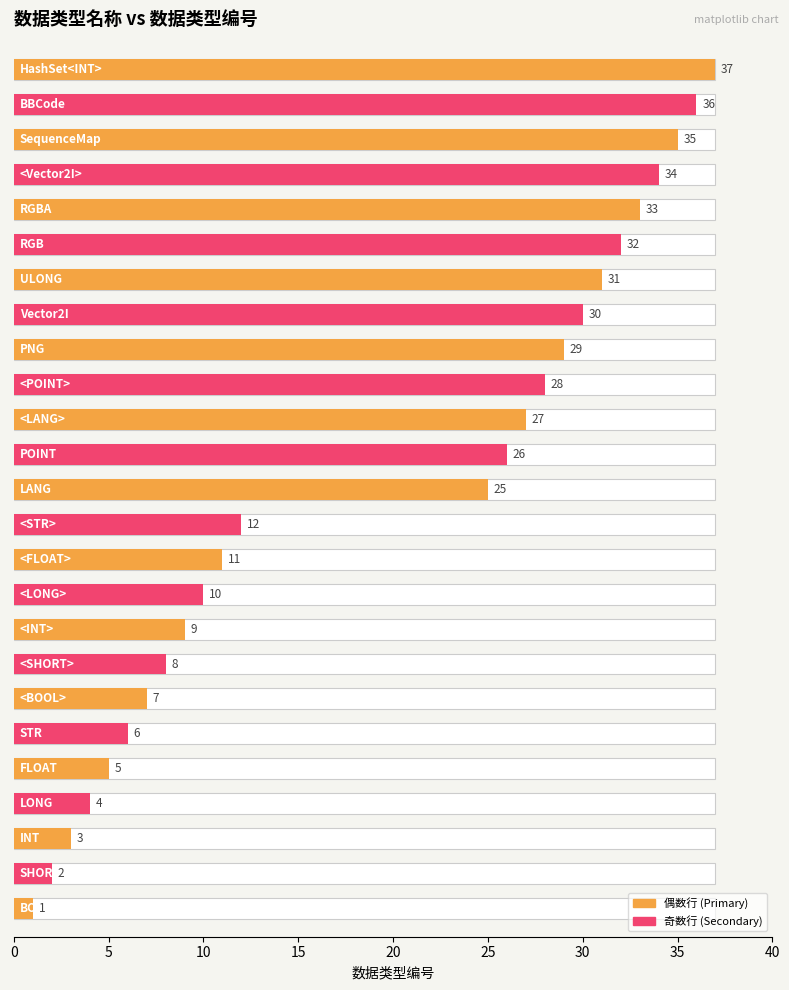

Reading left to right, transcribe all the data shown in this chart.

BOOL=1	SHORT=2	INT=3	LONG=4	FLOAT=5	STR=6	<BOOL>=7	<SHORT>=8	<INT>=9	<LONG>=10	<FLOAT>=11	<STR>=12	LANG=25	POINT=26	<LANG>=27	<POINT>=28	PNG=29	Vector2I=30	ULONG=31	RGB=32	RGBA=33	<Vector2I>=34	SequenceMap=35	BBCode=36	HashSet<INT>=37